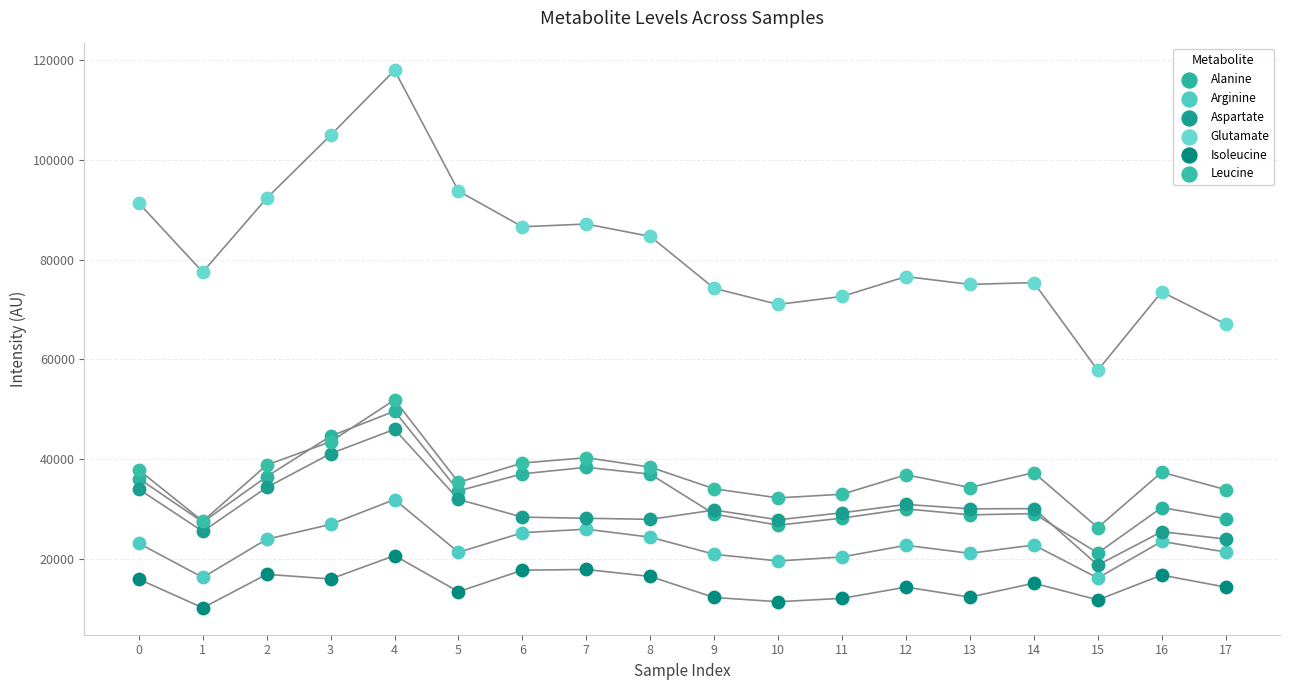

What are all the series names shown in the legend?

Alanine, Arginine, Aspartate, Glutamate, Isoleucine, Leucine